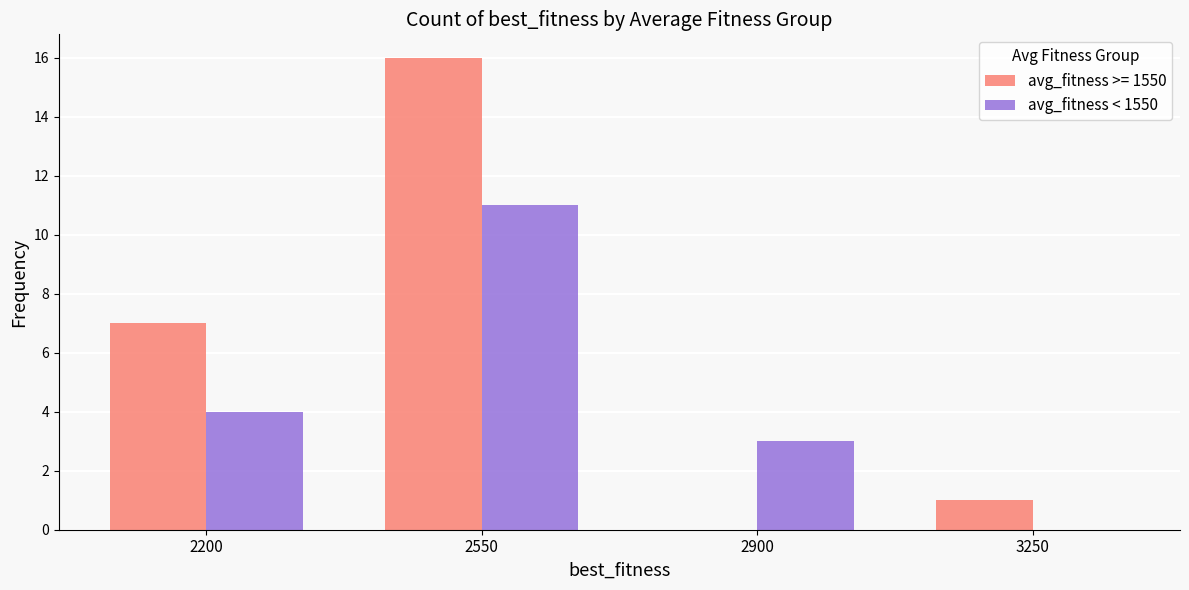

What is the total value across all series at 2200?

11